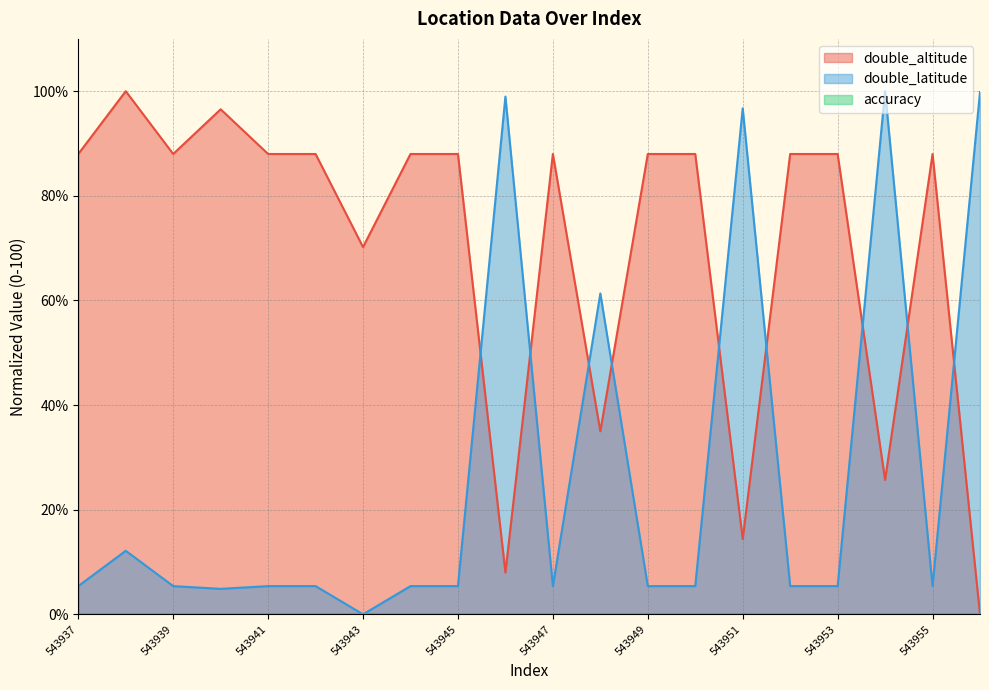

What value does the double_altitude series have at 543941?

88.0